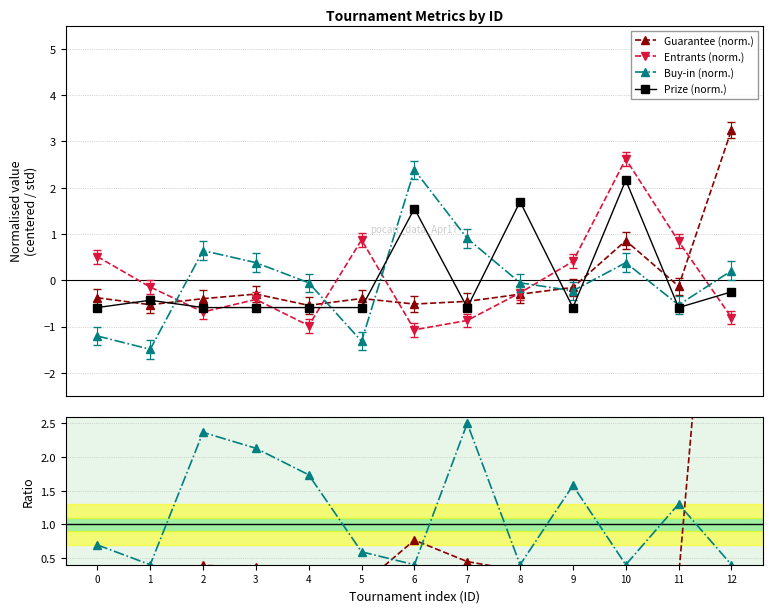

What is the greatest value displayed?

9.3